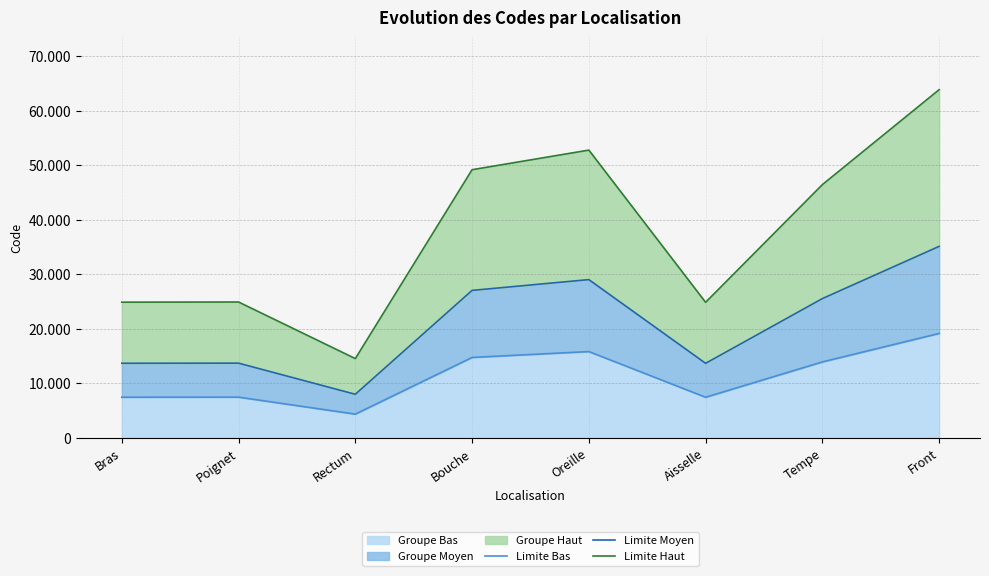

Which label corresponds to the smallest value in the chart?

Rectum